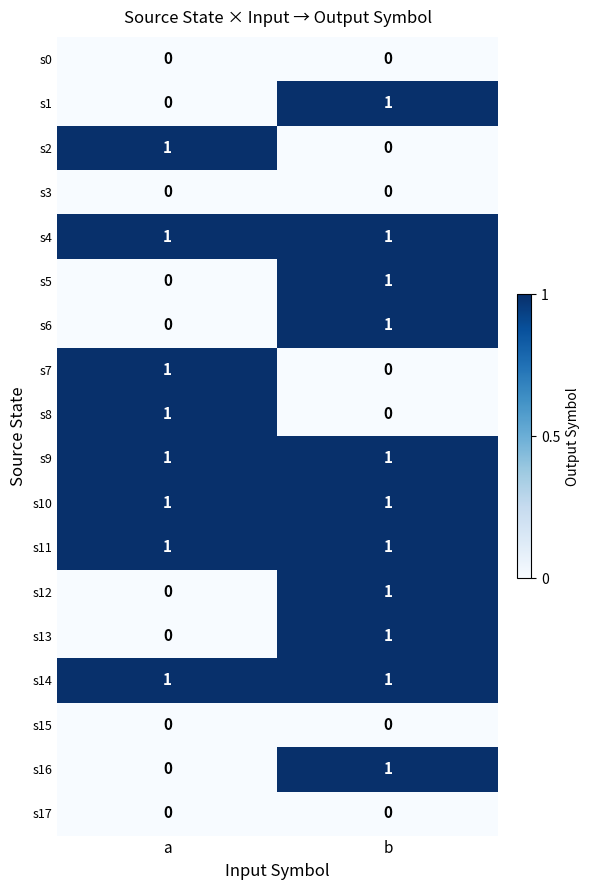

What is the greatest value displayed?

1